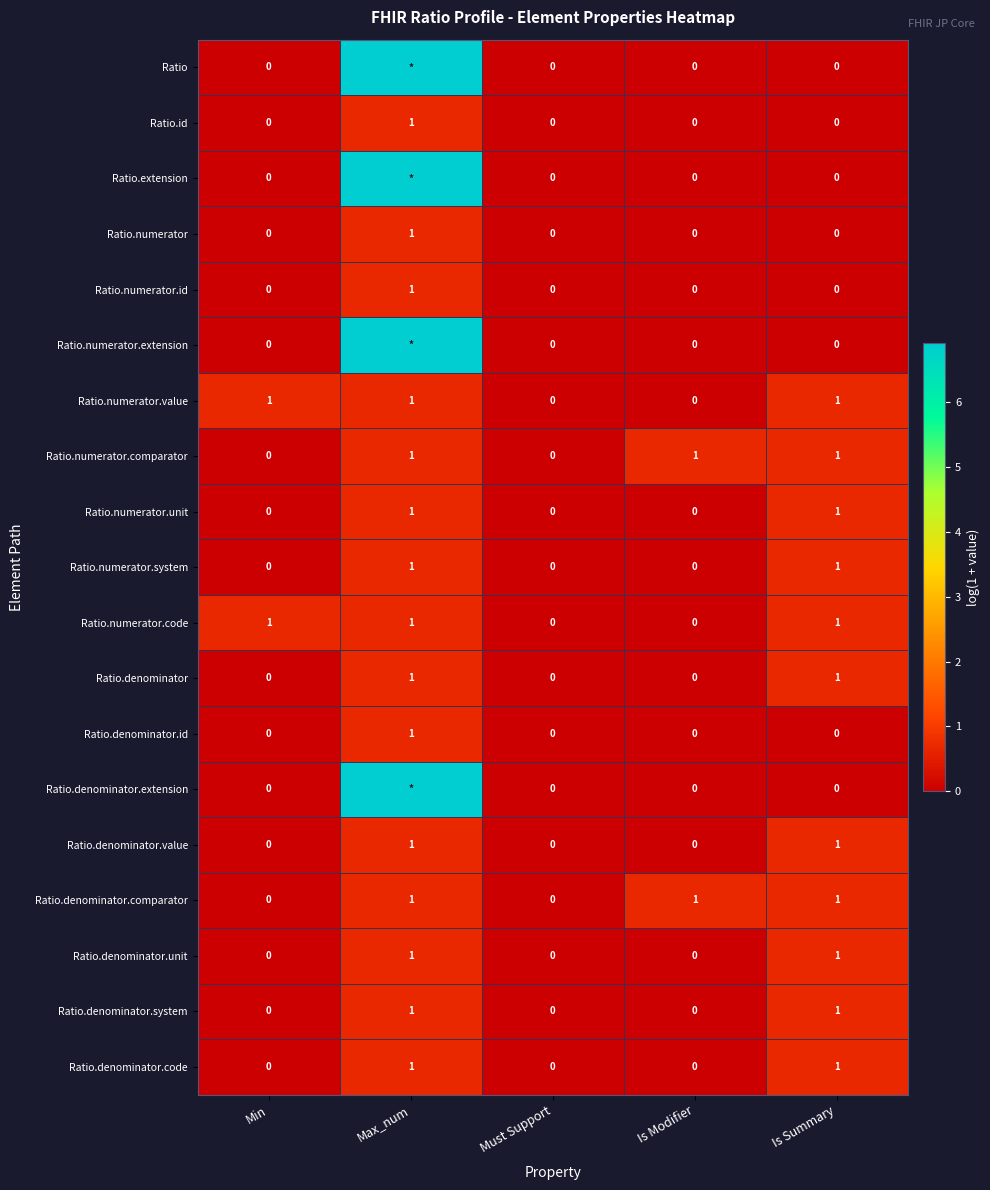

What is the spread (max minus min) of values at Min?

1.0